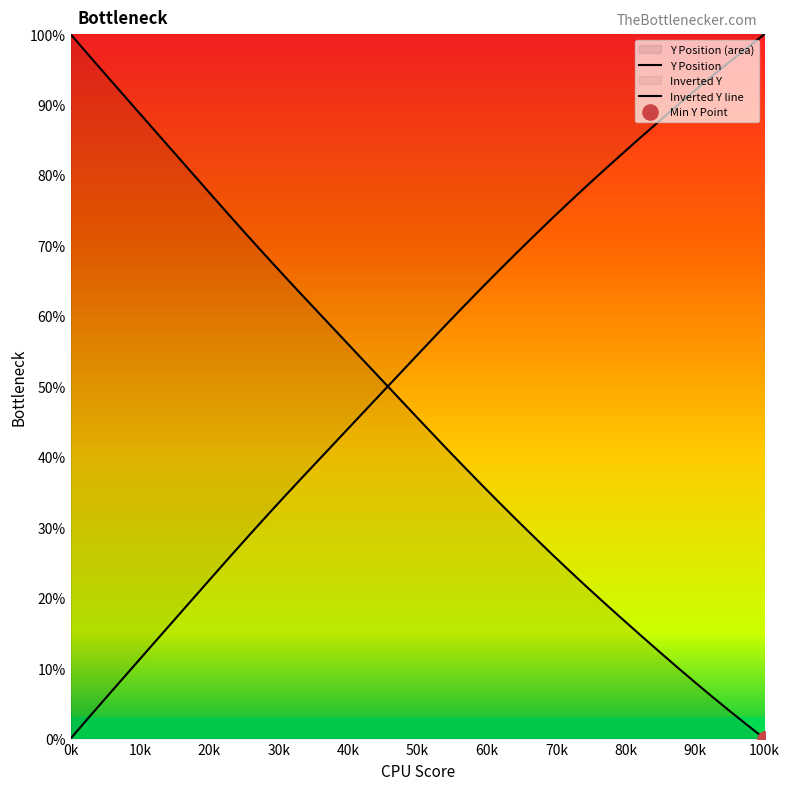

At how many categories does at least one series exceed 14?

40